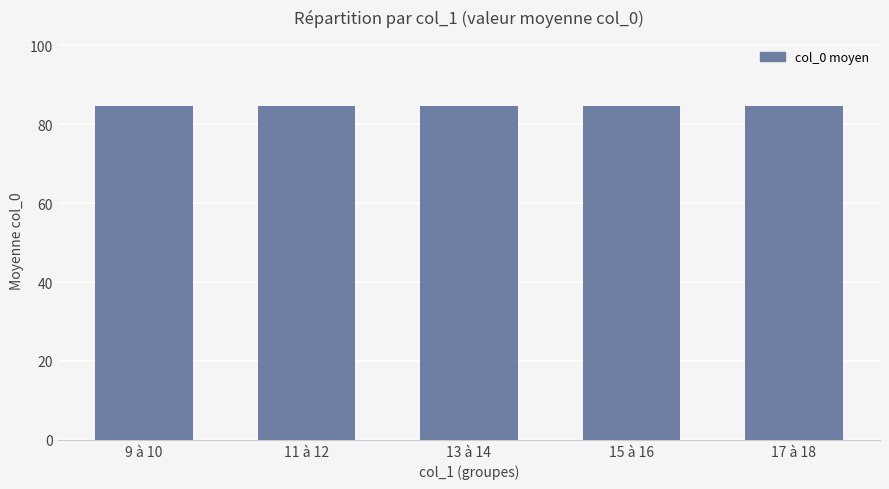

What is the change in value from 71 to 74?

+3